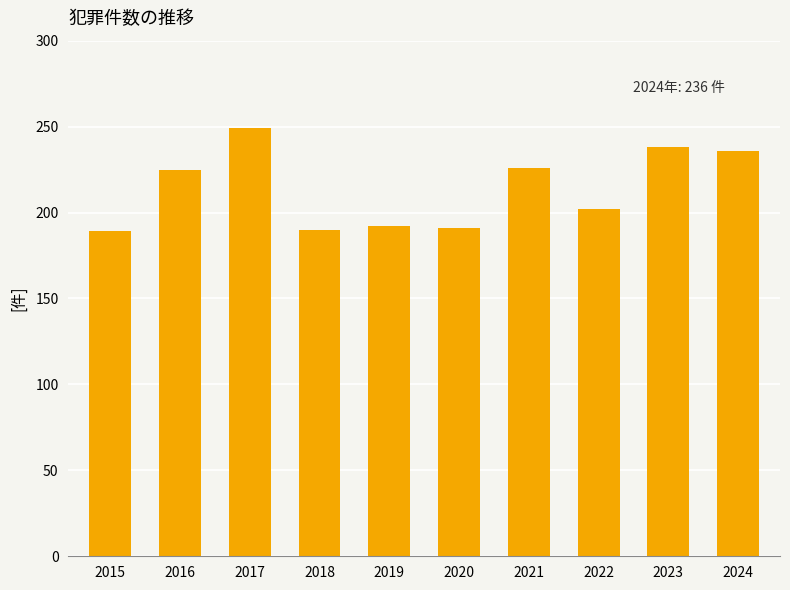

The value at 2024 is 425. True or false?

False